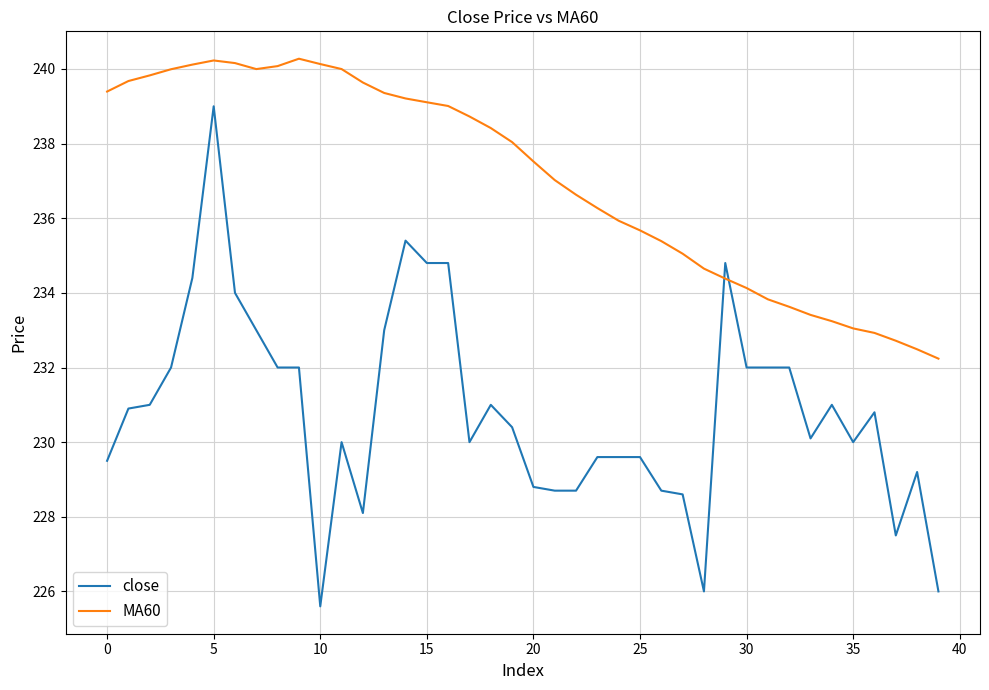

What is the minimum value shown in the chart?

225.6